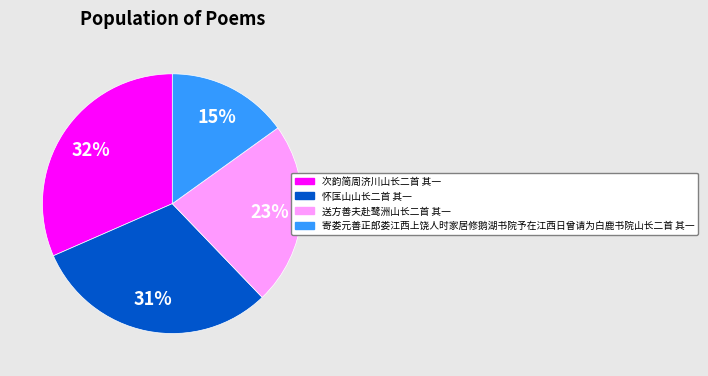

To the nearest percent, what portion does 送方善夫赴鹭洲山长二首 其一 represent?

23%